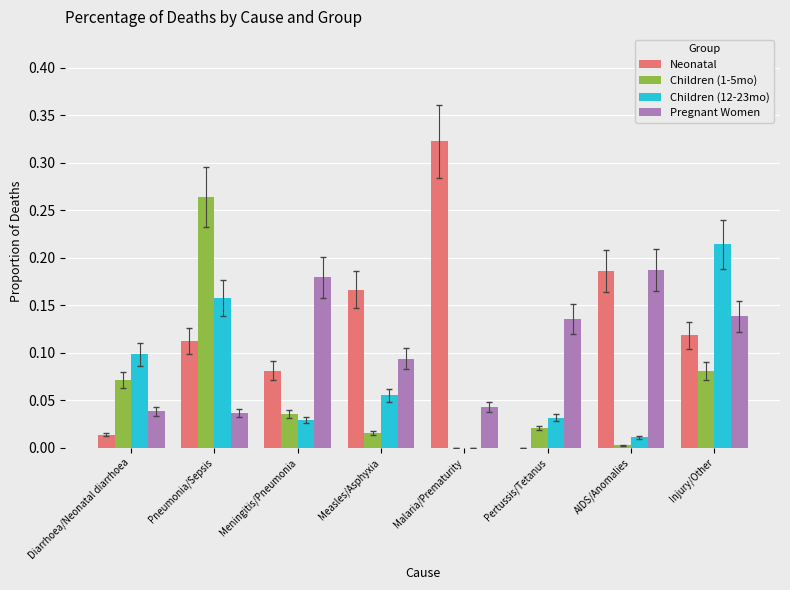

Which series has the largest total across all categories?

Neonatal